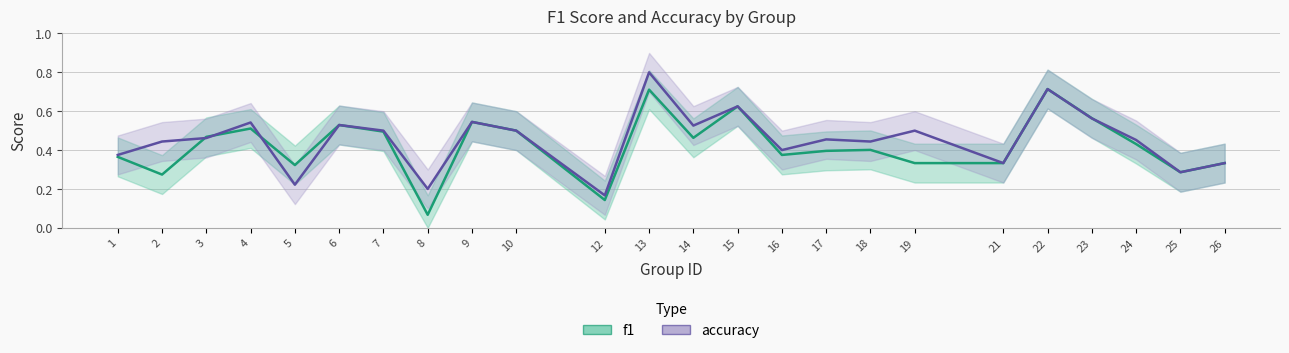

Which label corresponds to the largest value in the chart?

13